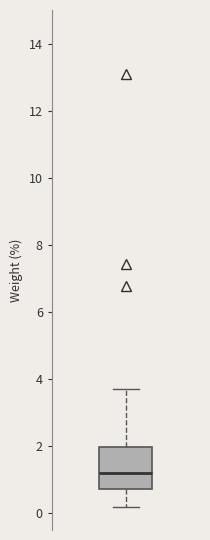

Transcribe this box plot: give where the median line is, the range the box spans, and where the two whiskers end, as read against the y-axis. The values are not printed on the chart, so give them approximately, as read against the axis.

median 1.2, box 0.8 to 2.0, whiskers 0.2 to 3.8